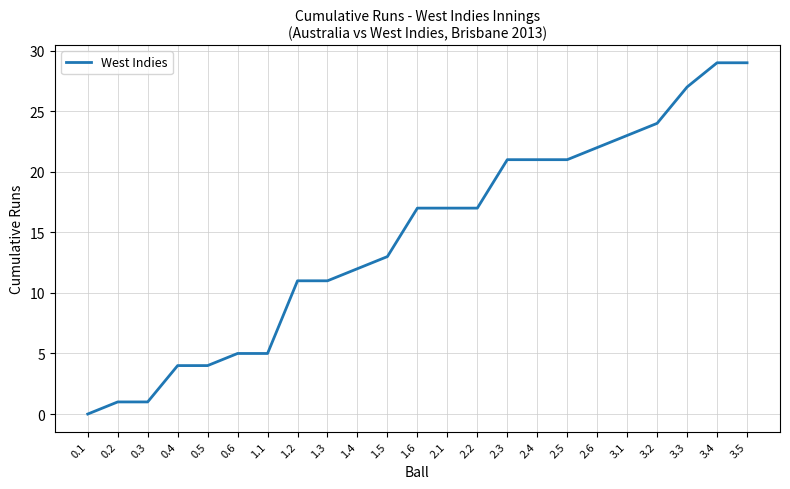

Which label corresponds to the smallest value in the chart?

0.1